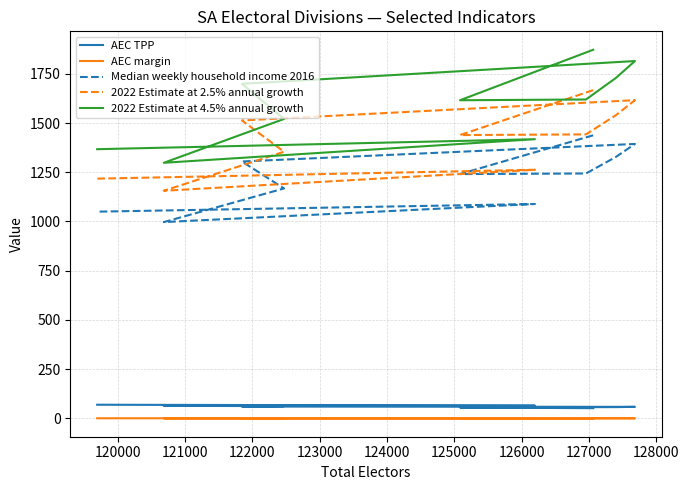

Which has a higher value, 122000 or 123000?

123000